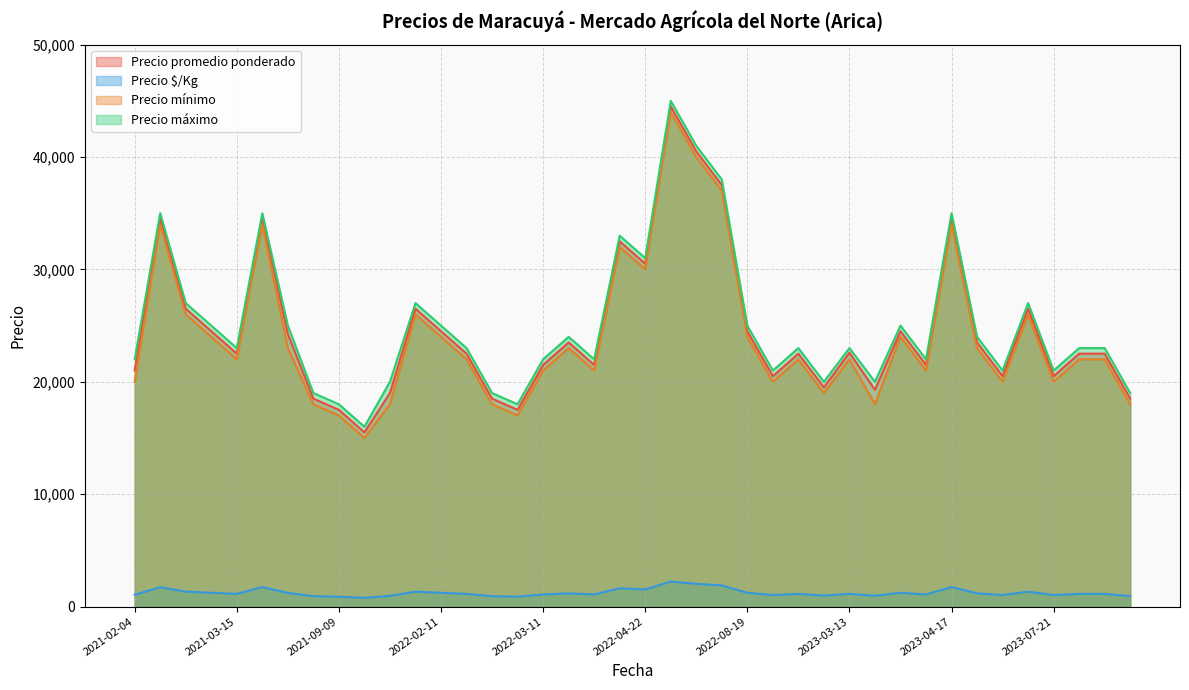

True or false: Precio $/Kg and Precio mínimo cross at least once.

False